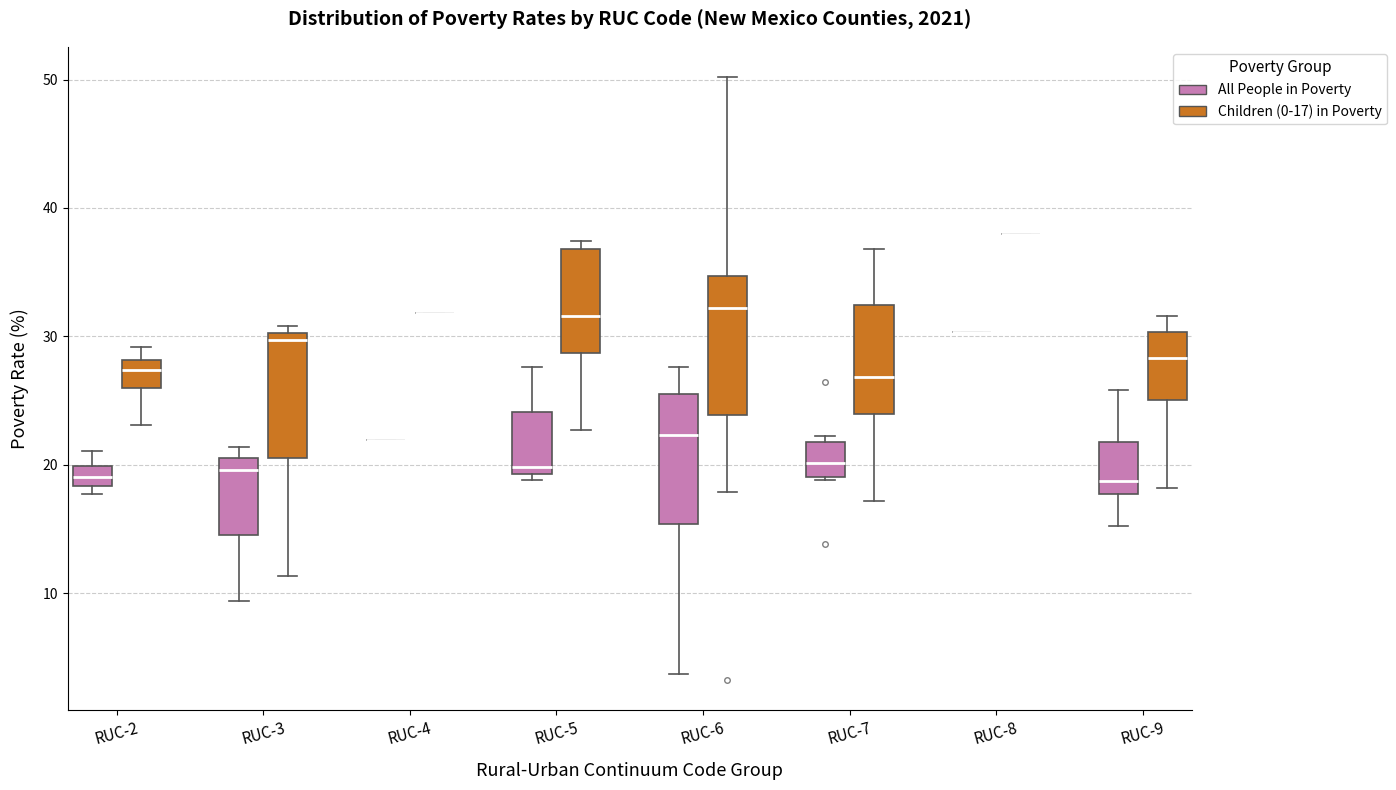

Reading left to right, read every box against the y-axis: the position of its median line, the range the box covers, and the ends of its whiskers. The values are not printed on the chart, so give them approximately, as read against the axis.

RUC-2 (All People in Poverty): median 19, box 18 to 20, whiskers 18 (just below the box's lower edge) to 21
RUC-2 (Children (0-17) in Poverty): median 27, box 26 to 28, whiskers 23 to 29
RUC-3 (All People in Poverty): median 20, box 15 to 21, whiskers 9 to 21 (just above the box's upper edge)
RUC-3 (Children (0-17) in Poverty): median 30 (just below the box's upper edge), box 21 to 30, whiskers 11 to 31
RUC-4 (All People in Poverty): box collapsed to a line at 22, whiskers 22 to 22
RUC-4 (Children (0-17) in Poverty): box collapsed to a line at 32, whiskers 32 to 32
RUC-5 (All People in Poverty): median 20, box 19 to 24, whiskers 19 (just below the box's lower edge) to 28
RUC-5 (Children (0-17) in Poverty): median 32, box 29 to 37, whiskers 23 to 37 (just above the box's upper edge)
RUC-6 (All People in Poverty): median 22, box 15 to 26, whiskers 4 to 28
RUC-6 (Children (0-17) in Poverty): median 32, box 24 to 35, whiskers 18 to 50
RUC-7 (All People in Poverty): median 20, box 19 to 22, whiskers 19 to 22 (just above the box's upper edge)
RUC-7 (Children (0-17) in Poverty): median 27, box 24 to 32, whiskers 17 to 37
RUC-8 (All People in Poverty): box collapsed to a line at 30, whiskers 30 to 30
RUC-8 (Children (0-17) in Poverty): box collapsed to a line at 38, whiskers 38 to 38
RUC-9 (All People in Poverty): median 19, box 18 to 22, whiskers 15 to 26
RUC-9 (Children (0-17) in Poverty): median 28, box 25 to 30, whiskers 18 to 32